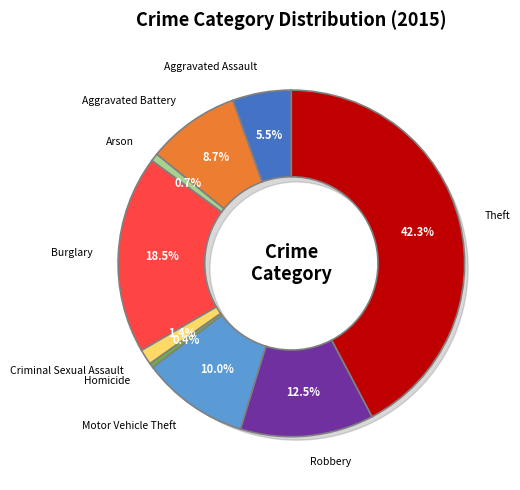

Does any single category account for the majority?

No